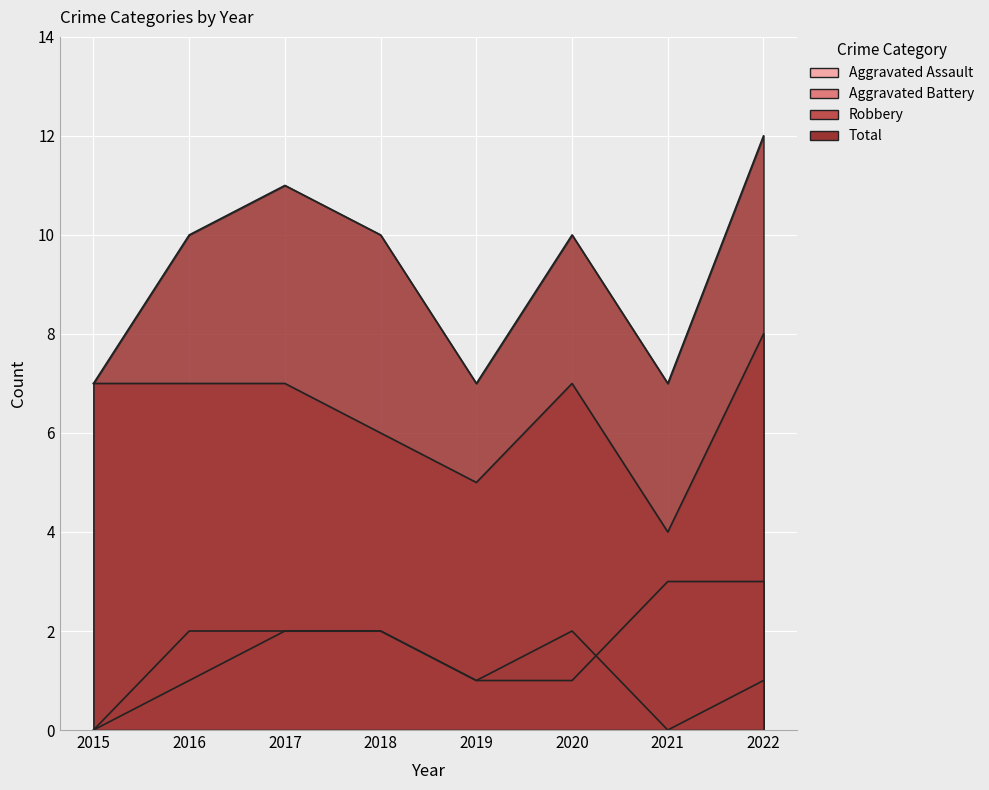

Which series has the widest spread of values?

Total